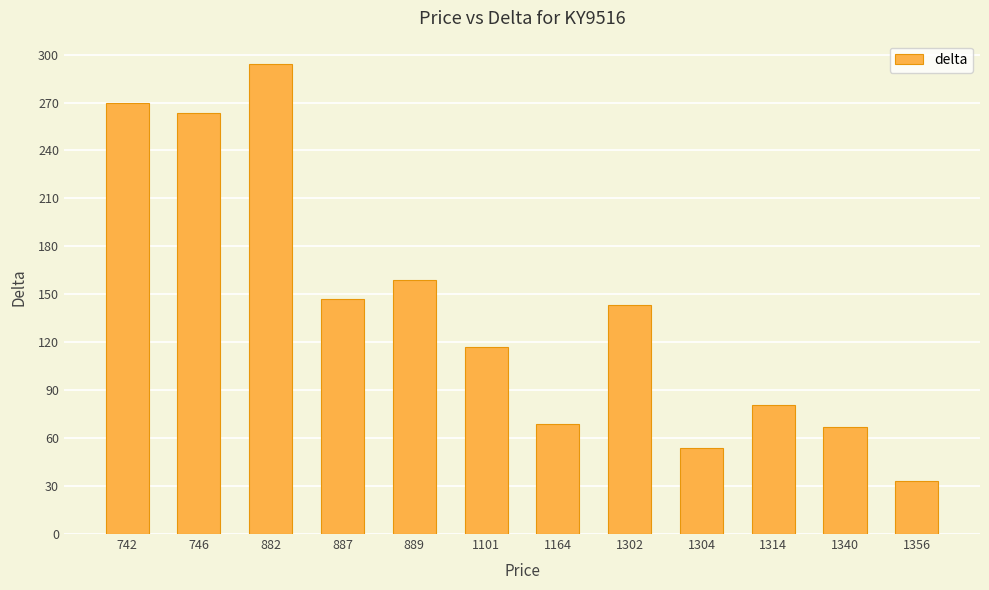

What is the value of the 1st bar from the left?

270.0